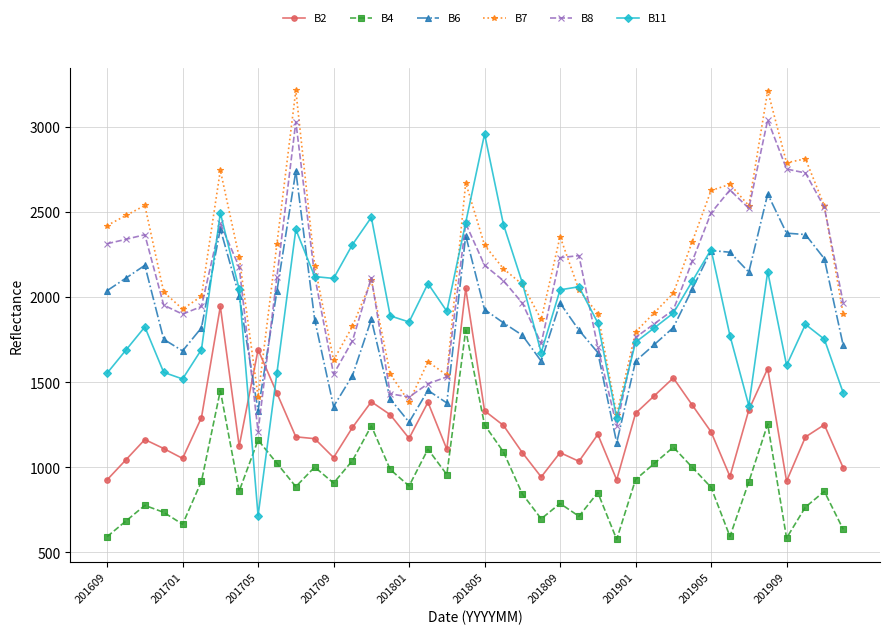

True or false: B2 has more than 1 interior local peaks.

True